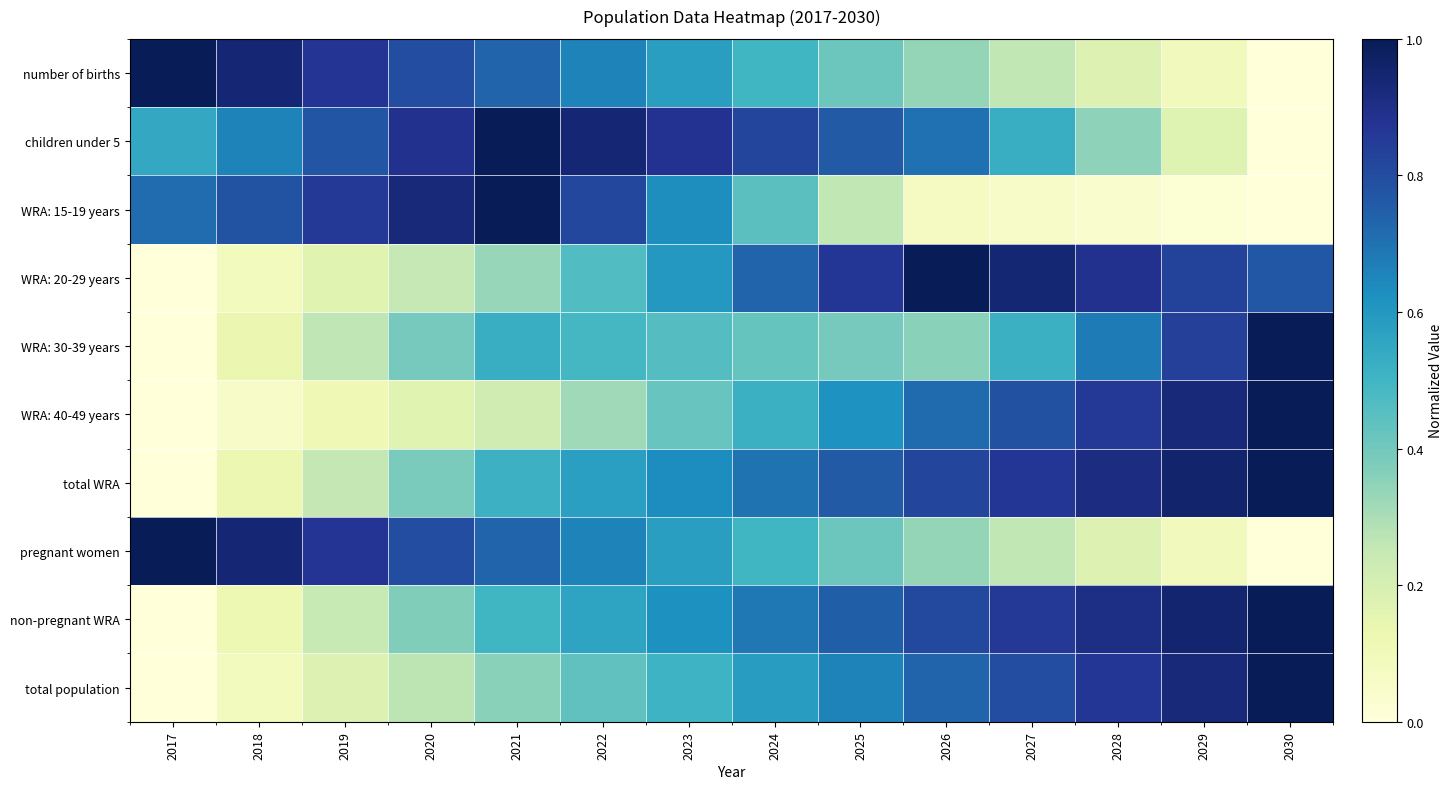

Reading left to right, extract all data points from this chart.

number of births: 2017=1.0	2018=0.9	2019=0.9	2020=0.8	2021=0.7	2022=0.7	2023=0.6	2024=0.5	2025=0.4	2026=0.3	2027=0.3	2028=0.2	2029=0.1	2030=0.0
children under 5: 2017=0.5	2018=0.7	2019=0.8	2020=0.9	2021=1.0	2022=0.9	2023=0.9	2024=0.8	2025=0.8	2026=0.7	2027=0.5	2028=0.3	2029=0.2	2030=0.0
WRA: 15-19 years: 2017=0.7	2018=0.8	2019=0.9	2020=0.9	2021=1.0	2022=0.8	2023=0.6	2024=0.4	2025=0.3	2026=0.1	2027=0.1	2028=0.0	2029=0.0	2030=0.0
WRA: 20-29 years: 2017=0.0	2018=0.1	2019=0.2	2020=0.3	2021=0.3	2022=0.5	2023=0.6	2024=0.7	2025=0.9	2026=1.0	2027=0.9	2028=0.9	2029=0.8	2030=0.8
WRA: 30-39 years: 2017=0.0	2018=0.1	2019=0.3	2020=0.4	2021=0.5	2022=0.5	2023=0.5	2024=0.4	2025=0.4	2026=0.4	2027=0.5	2028=0.7	2029=0.8	2030=1.0
WRA: 40-49 years: 2017=0.0	2018=0.1	2019=0.1	2020=0.2	2021=0.2	2022=0.3	2023=0.4	2024=0.5	2025=0.6	2026=0.7	2027=0.8	2028=0.9	2029=0.9	2030=1.0
total WRA: 2017=0.0	2018=0.1	2019=0.3	2020=0.4	2021=0.5	2022=0.6	2023=0.6	2024=0.7	2025=0.8	2026=0.8	2027=0.9	2028=0.9	2029=1.0	2030=1.0
pregnant women: 2017=1.0	2018=0.9	2019=0.9	2020=0.8	2021=0.7	2022=0.7	2023=0.6	2024=0.5	2025=0.4	2026=0.3	2027=0.3	2028=0.2	2029=0.1	2030=0.0
non-pregnant WRA: 2017=0.0	2018=0.1	2019=0.2	2020=0.4	2021=0.5	2022=0.6	2023=0.6	2024=0.7	2025=0.7	2026=0.8	2027=0.9	2028=0.9	2029=1.0	2030=1.0
total population: 2017=0.0	2018=0.1	2019=0.2	2020=0.3	2021=0.4	2022=0.4	2023=0.5	2024=0.6	2025=0.7	2026=0.7	2027=0.8	2028=0.9	2029=0.9	2030=1.0